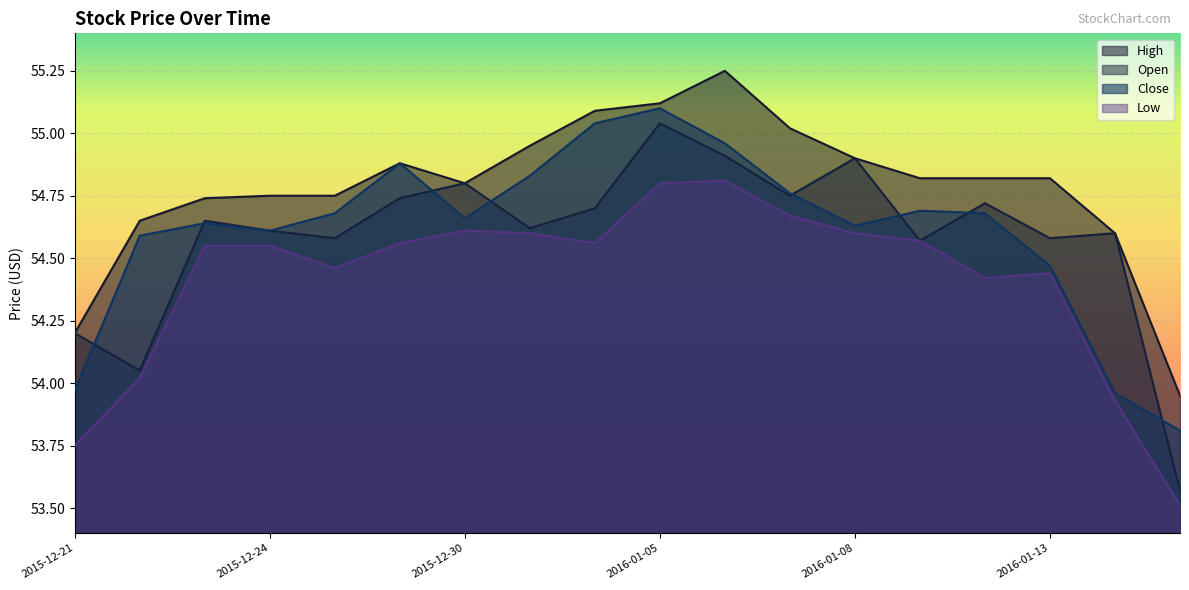

Reading right to left, transcribe all the data shown in this chart.

High: 54.0	54.6	54.8	54.8	54.8	54.9	55.0	55.2	55.1	55.1	55.0	54.8	54.9	54.8	54.8	54.7	54.7	54.2
Open: 53.6	54.6	54.6	54.7	54.6	54.9	54.8	54.9	55.0	54.7	54.6	54.8	54.7	54.6	54.6	54.7	54.0	54.2
Close: 53.8	54.0	54.5	54.7	54.7	54.6	54.8	55.0	55.1	55.0	54.8	54.7	54.9	54.7	54.6	54.6	54.6	54.0
Low: 53.5	53.9	54.4	54.4	54.6	54.6	54.7	54.8	54.8	54.6	54.6	54.6	54.6	54.5	54.5	54.5	54.0	53.8